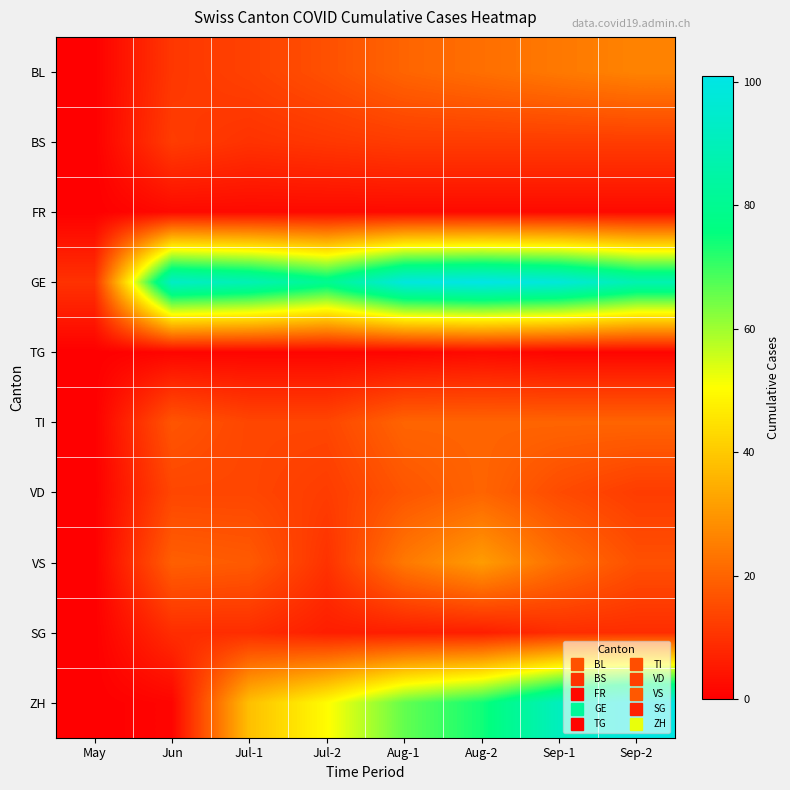

Rank the series at Jul-1 from lowest to highest value.

TG, FR, SG, BS, BL, TI, VD, VS, ZH, GE